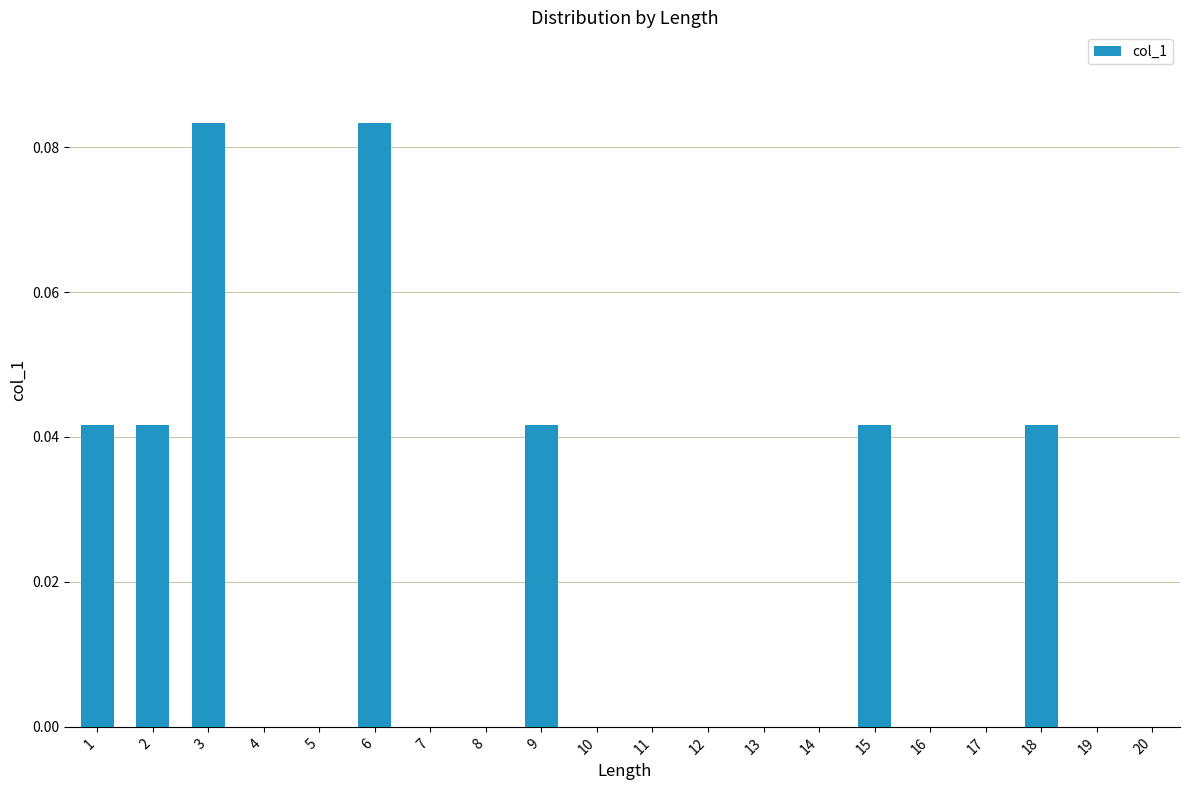

How many data points does each series have?

20